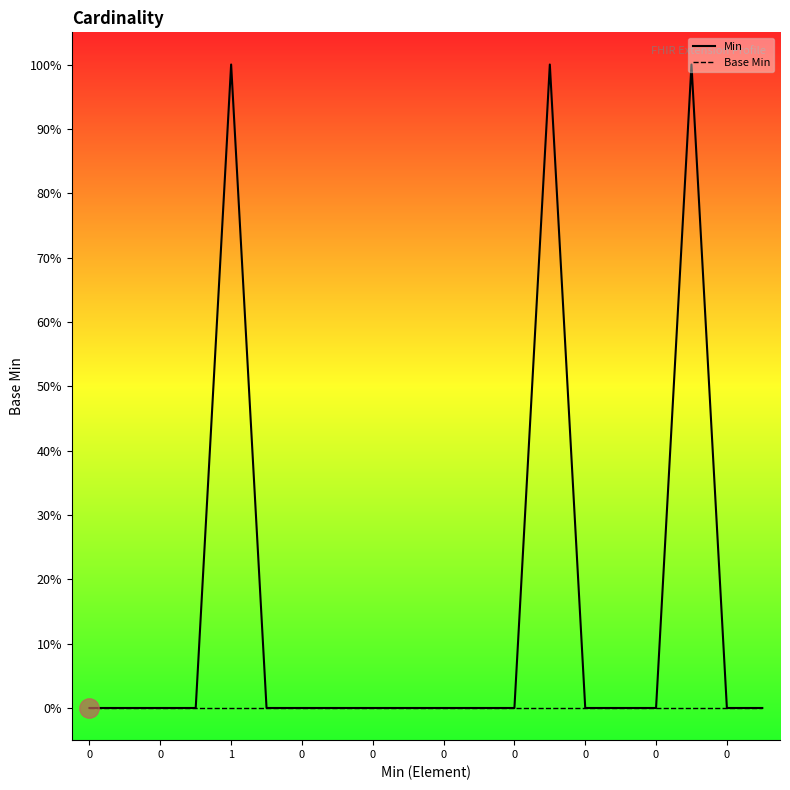

True or false: Min and Base Min cross at least once.

False